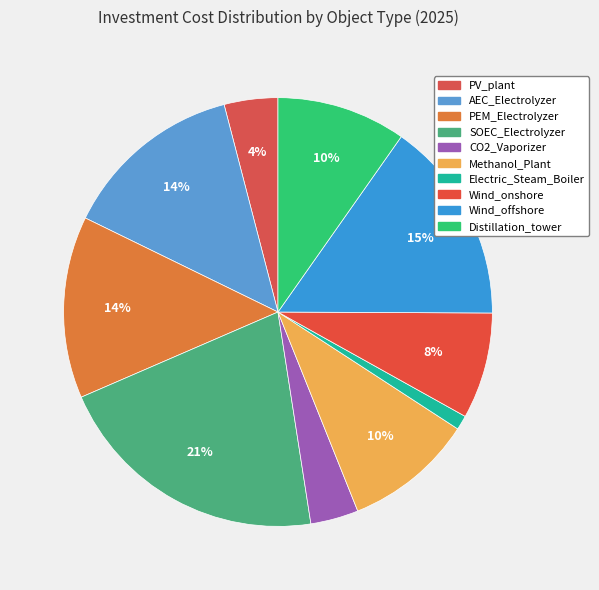

What is the smallest slice in the pie chart?

Electric_Steam_Boiler